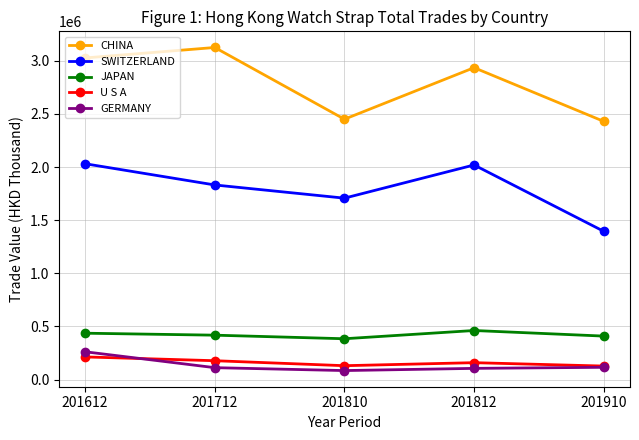

What is the difference between the second highest and minimum values in the JAPAN series?

52130.0